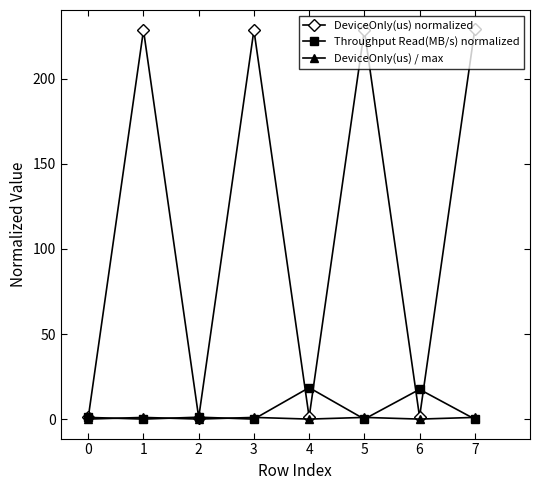

What are all the series names shown in the legend?

DeviceOnly(us) normalized, Throughput Read(MB/s) normalized, DeviceOnly(us) / max